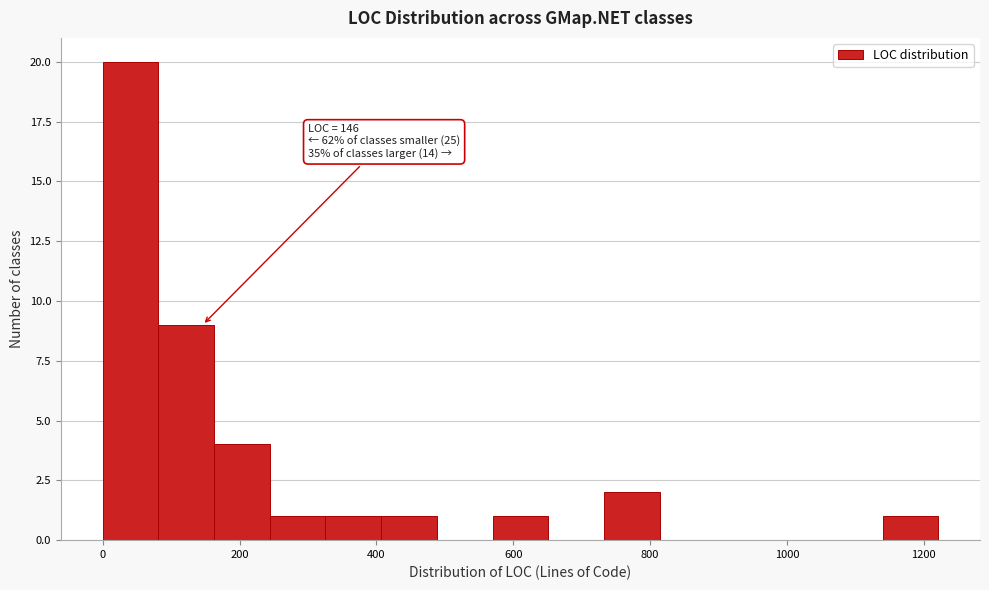

Which range on the x-axis has the tallest bar?

0 to 80